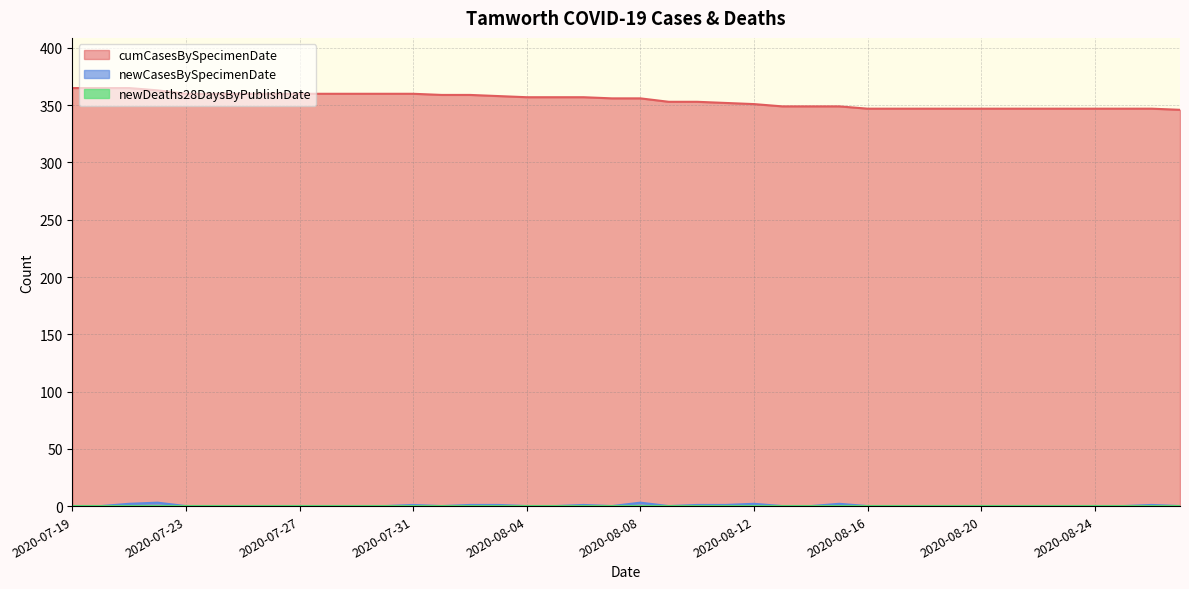

The value of cumCasesBySpecimenDate at 2020-08-01 is 359. True or false?

True